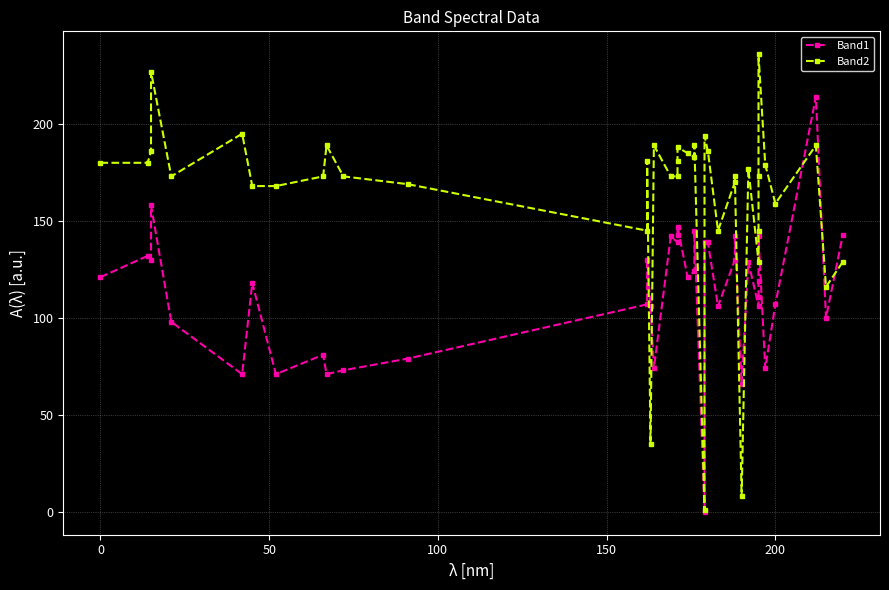

List the series in order of their peak value, lowest first.

Band1, Band2